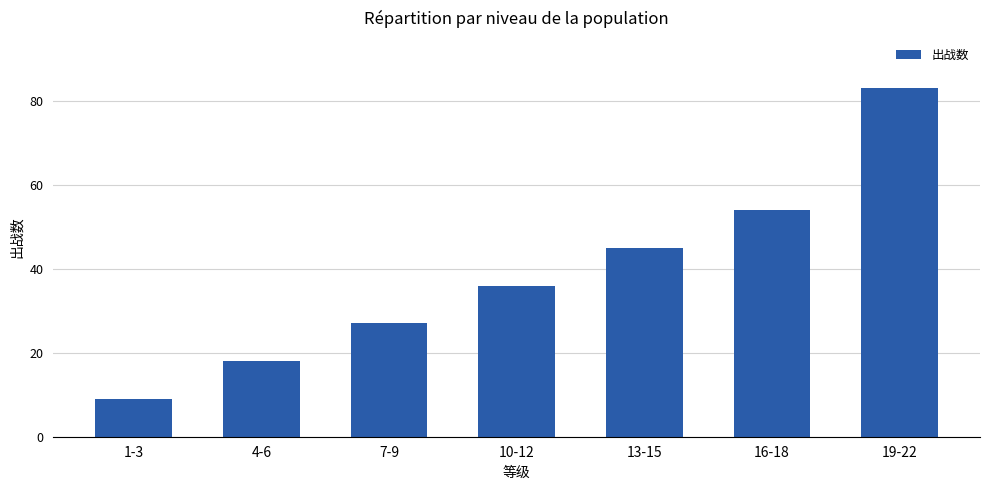

How many values are between 18 and 54?

5